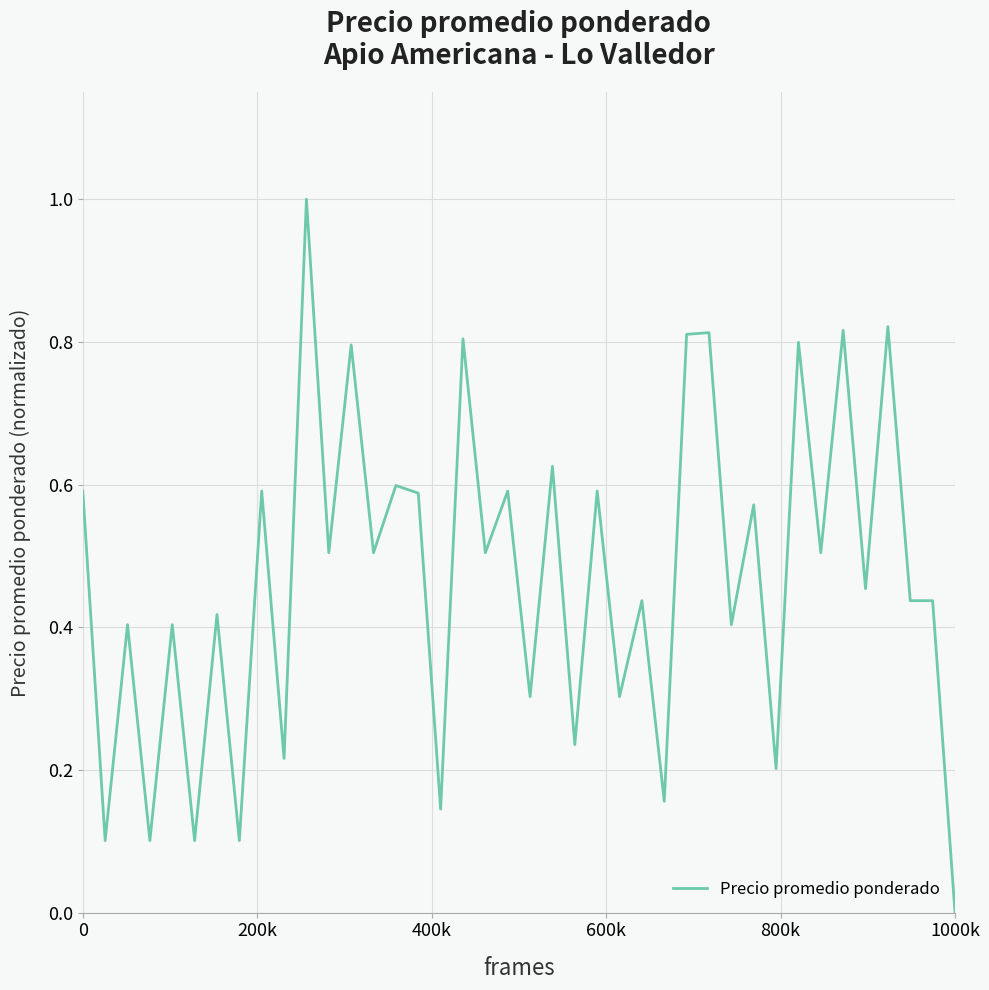

What is the difference between the maximum and minimum values?

1.0